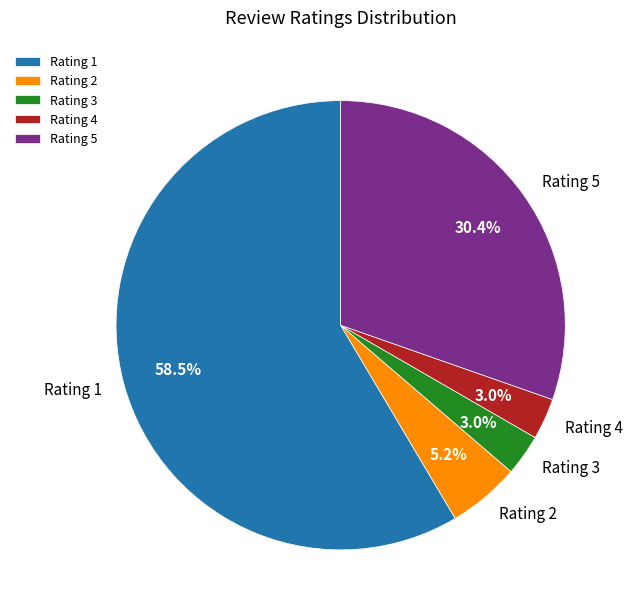

How much of the chart is everything except Rating 2?

94.8%